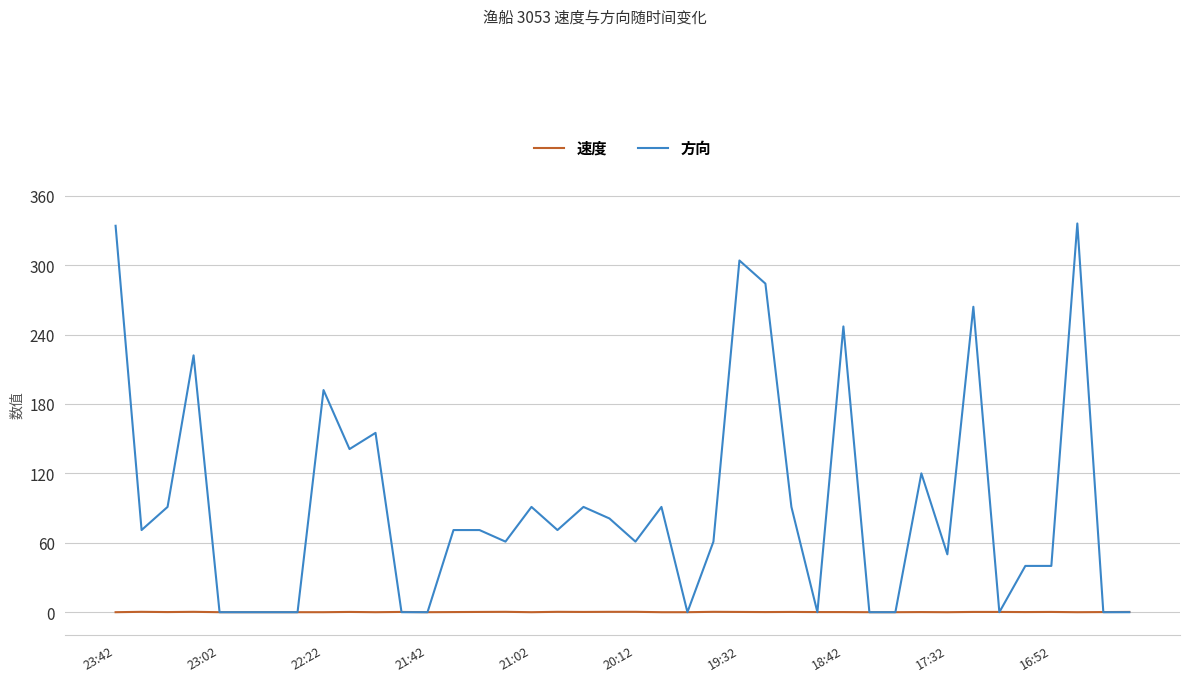

How many series are shown in this chart?

2